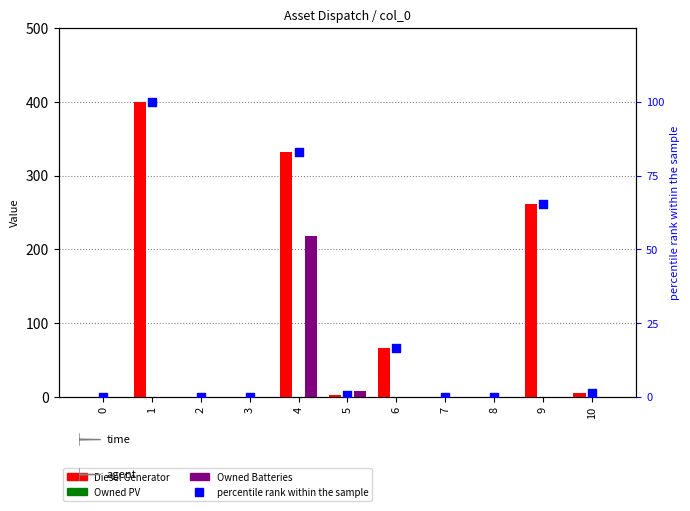

Which series contains the highest Y value?

Diesel Generator